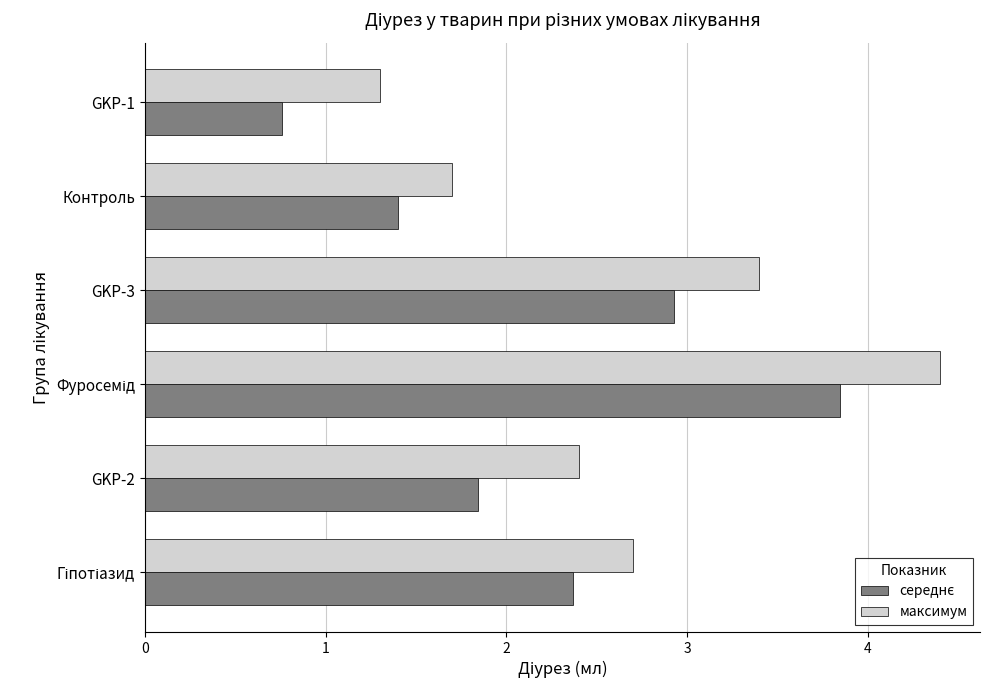

Which series has the largest total across all categories?

максимум